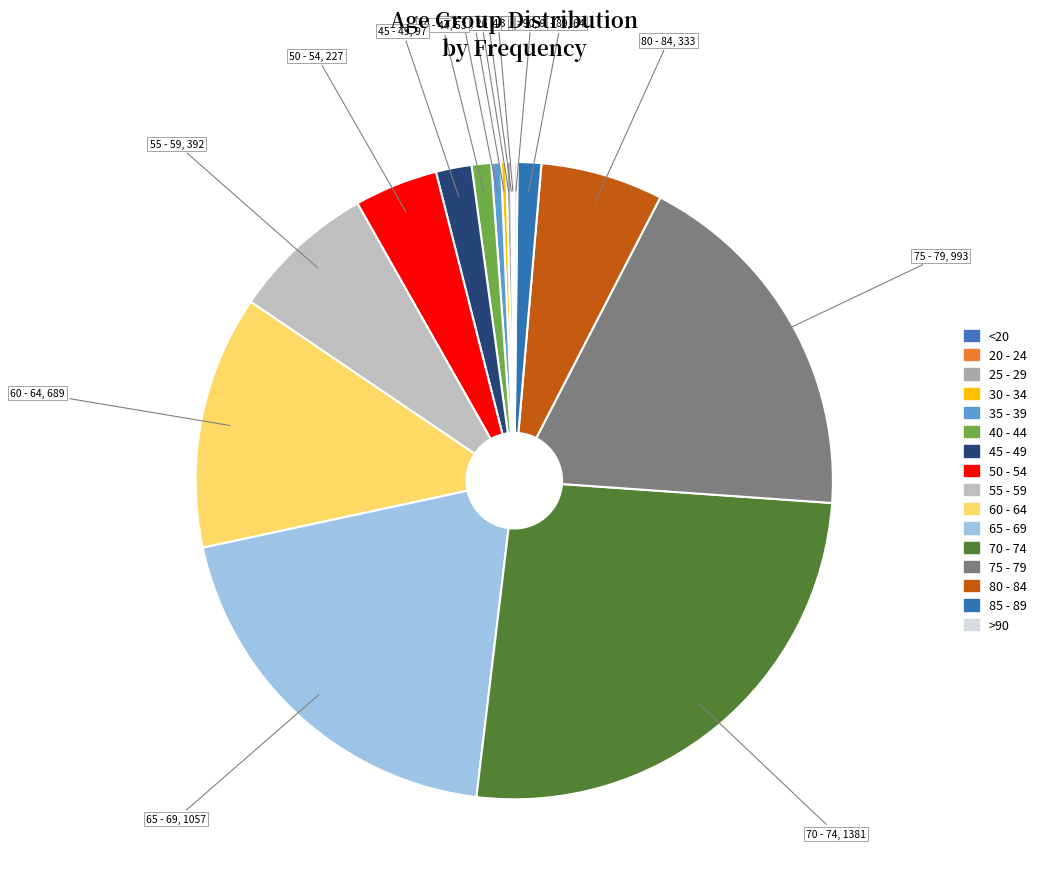

The 80 - 84 slice represents 18% of the pie. True or false?

False